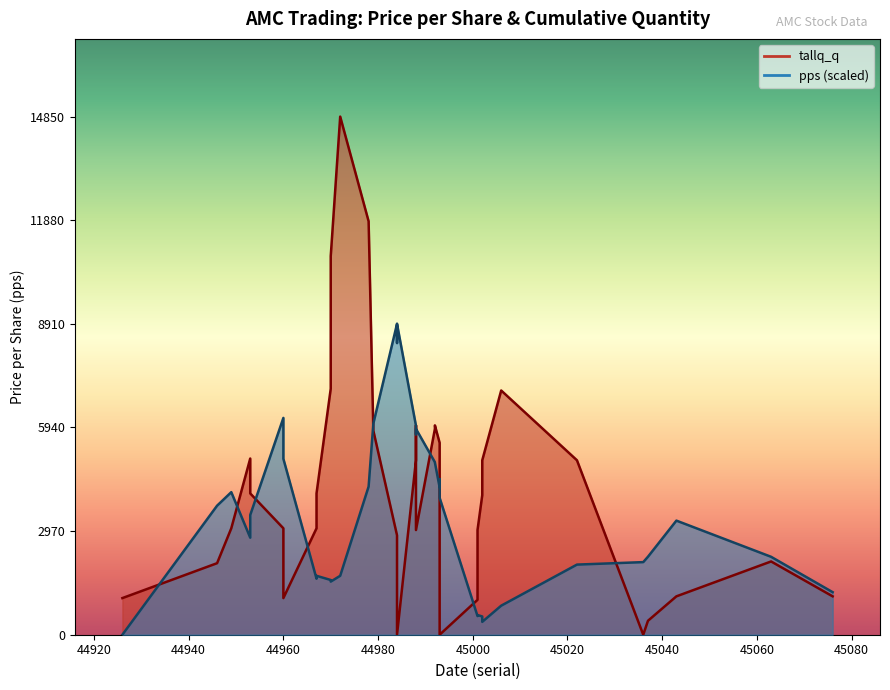

At which category does tallq_q reach its first local valley?

44960